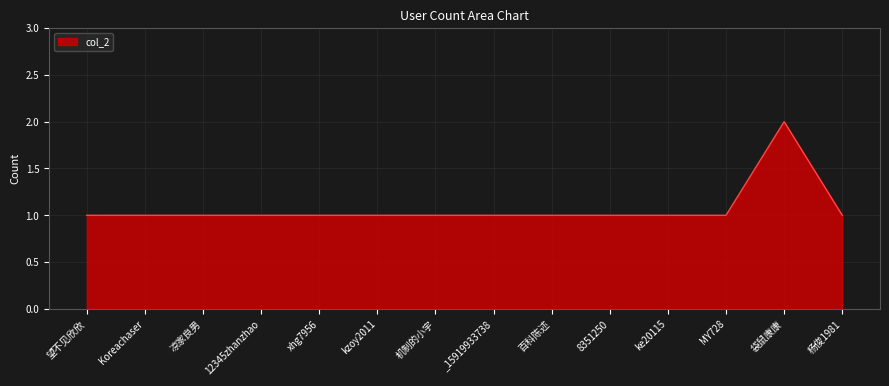

True or false: there are more than 0 points higher than both neighbors.

True